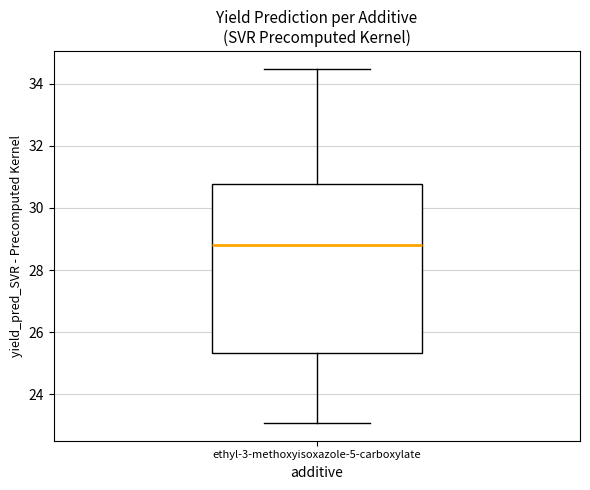

Where is the upper edge of the box for ethyl-3-methoxyisoxazole-5-carboxylate on the y-axis? The values are not printed on the chart, so give them approximately, as read against the axis.

30.8